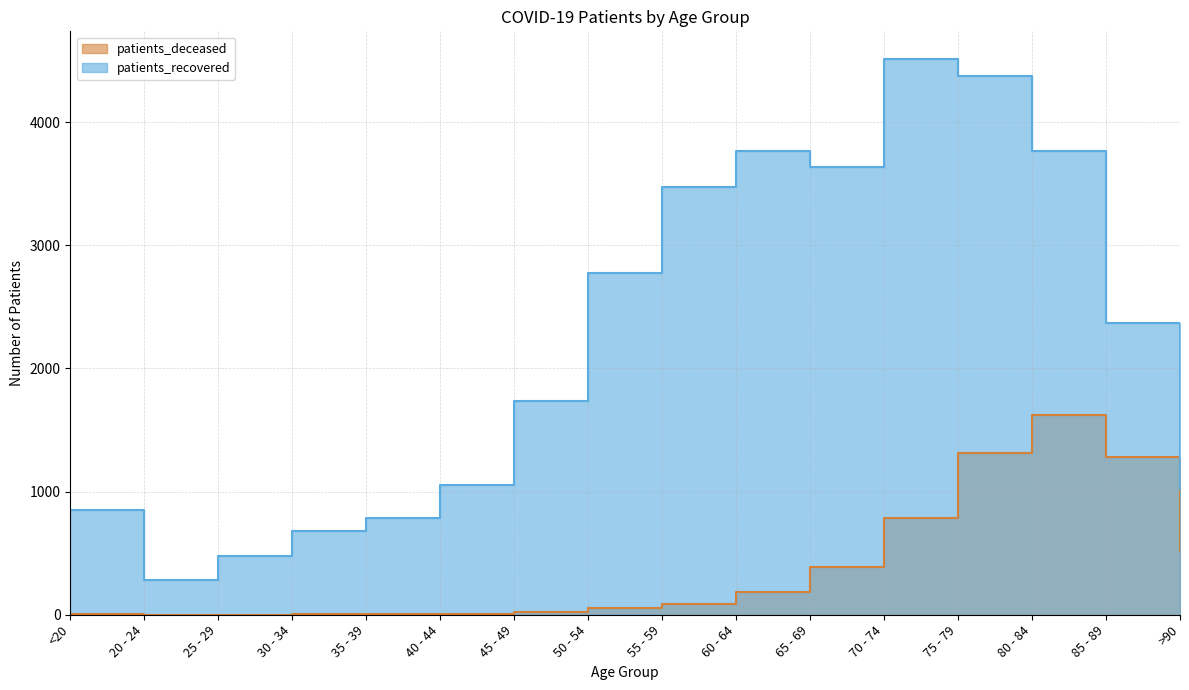

Which category has the highest value in the patients_recovered series?

70 - 74